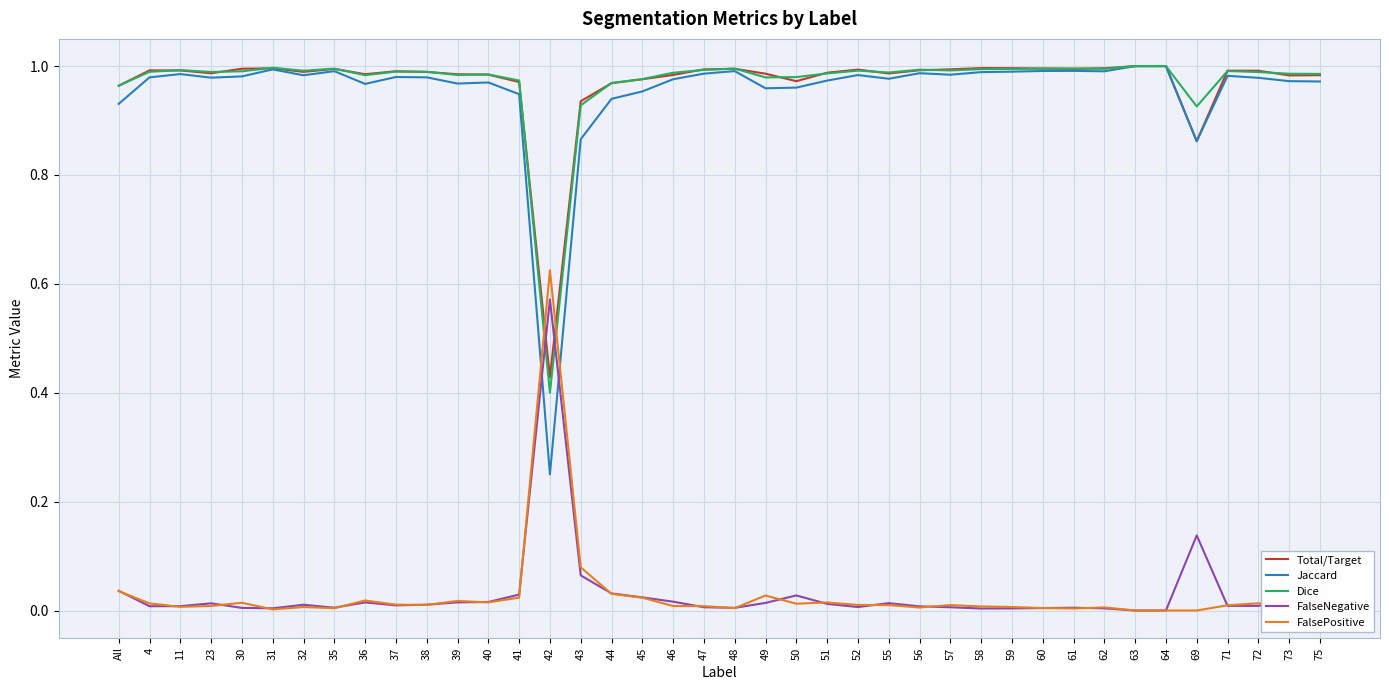

The Total/Target series shows 0.6 at 35. True or false?

False